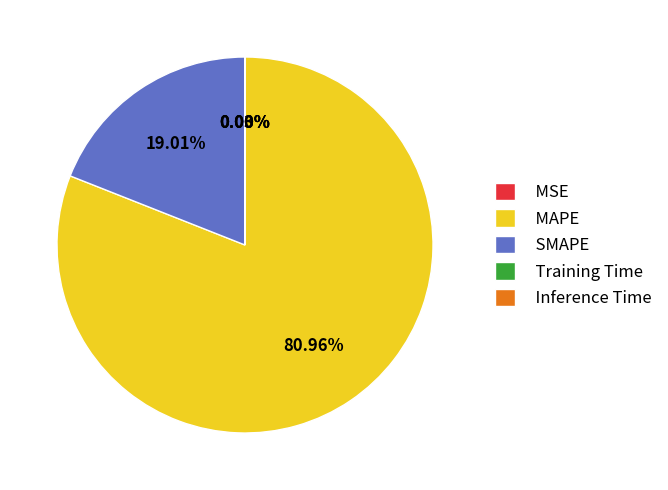

Which category accounts for the majority?

MAPE